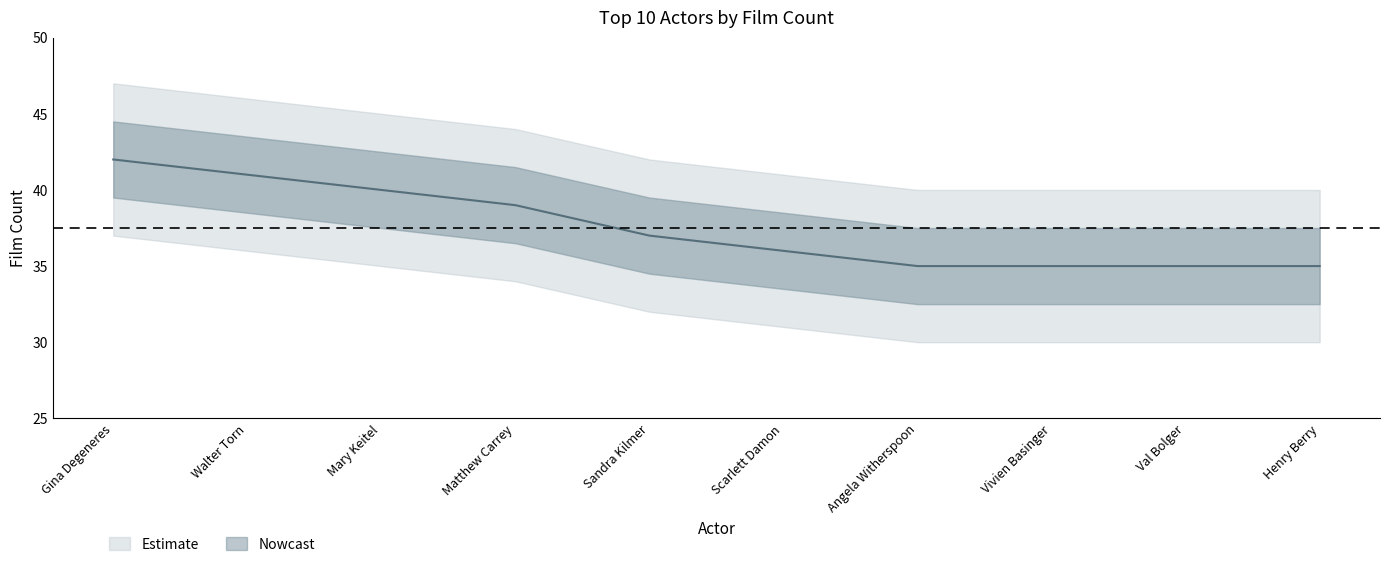

What is the smallest value displayed?

35